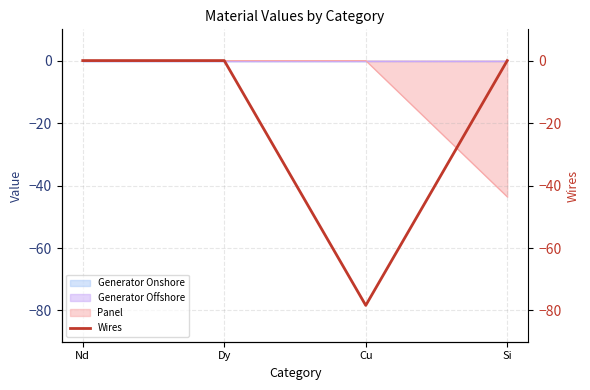

How many values are below 0?

1